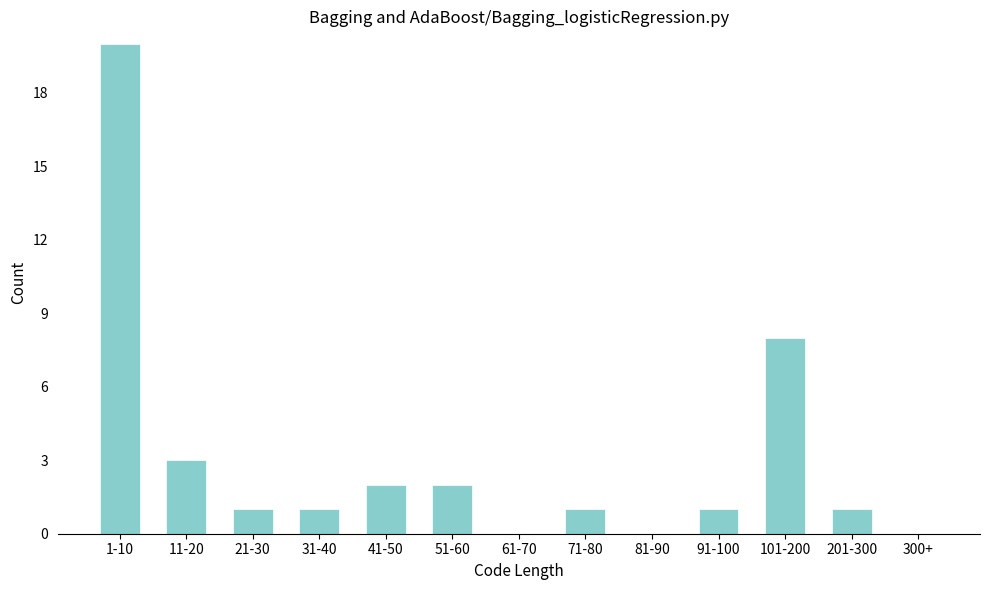

Reading left to right, extract all data points from this chart.

1-10=20	11-20=3	21-30=1	31-40=1	41-50=2	51-60=2	61-70=0	71-80=1	81-90=0	91-100=1	101-200=8	201-300=1	300+=0